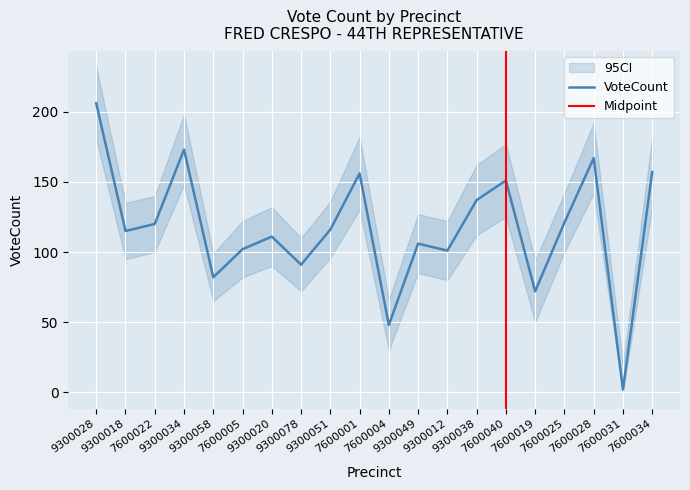

True or false: VoteCount_lower and VoteCount_upper intersect in this chart.

False